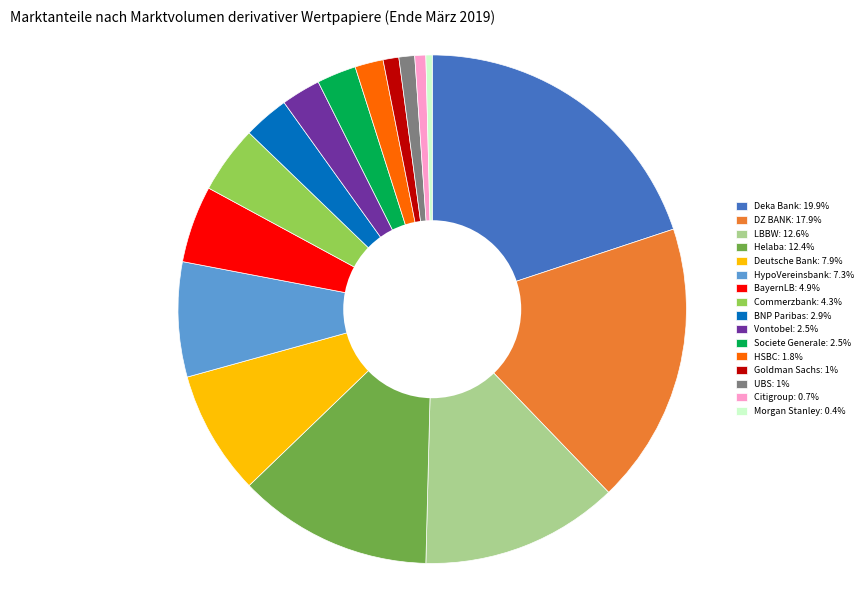

Do Deutsche Bank: 7.9% and UBS: 1% together represent more than half of the pie?

No